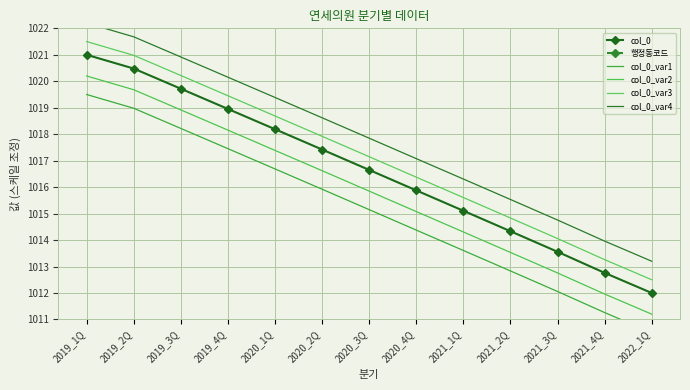

Where is col_0_var2 nearest to the value 1015?

2020_4Q